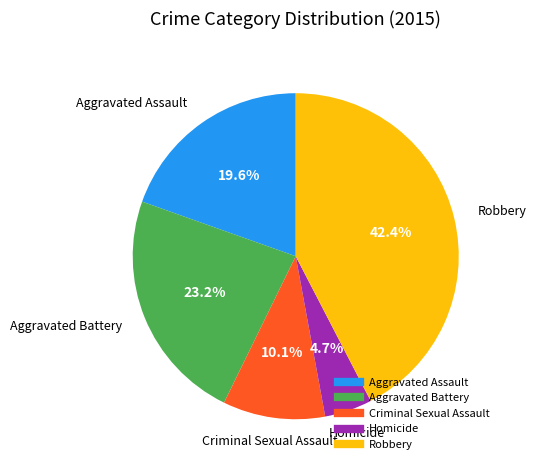

True or false: Aggravated Battery accounts for 14% of the total.

False